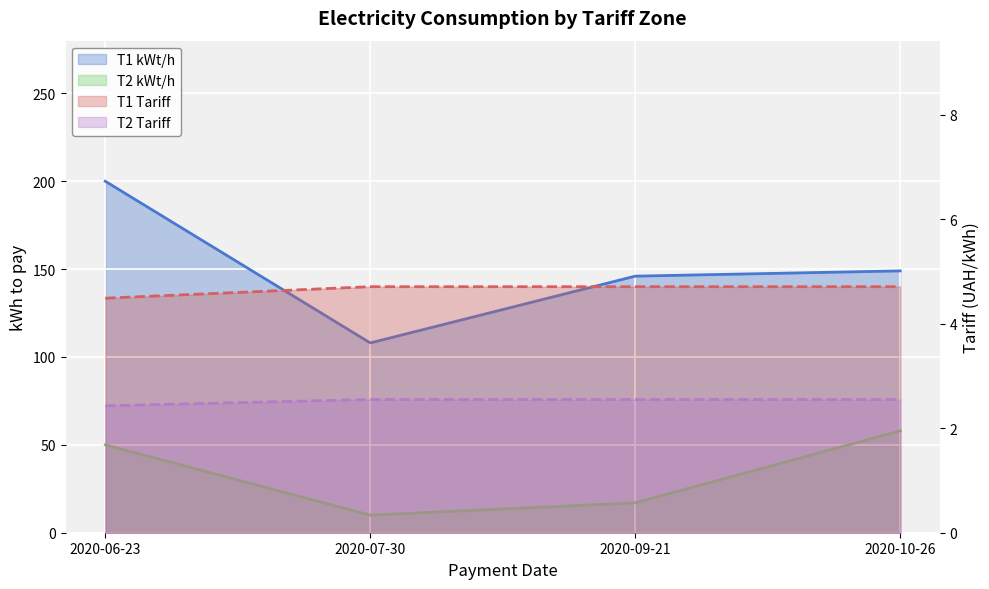

What is the total value across all series at 2020-10-26?

207